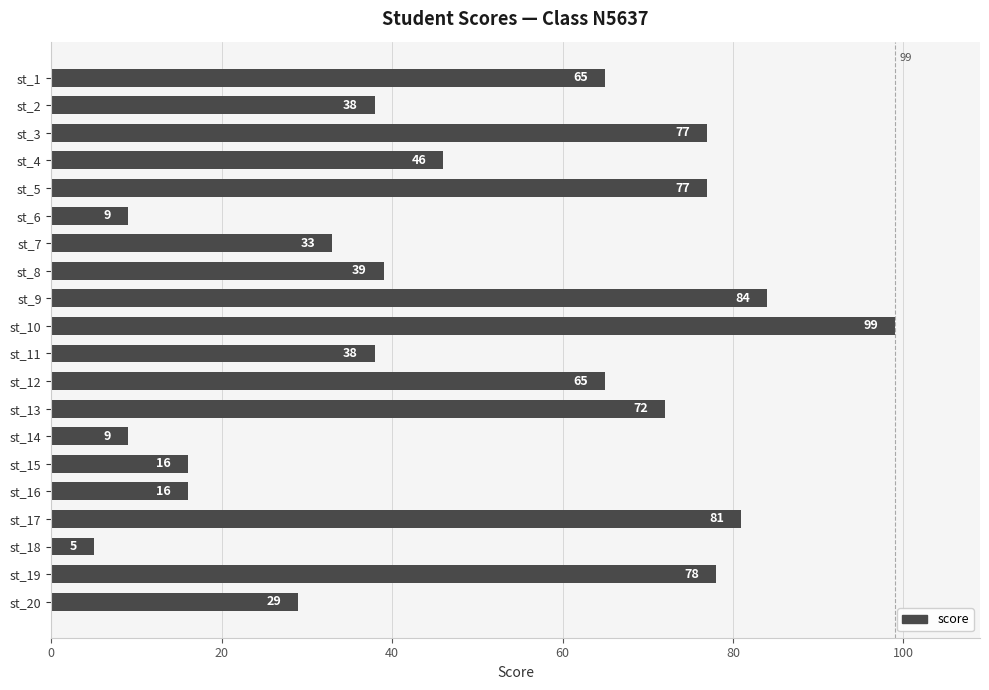

True or false: the data shows 38 at st_1.

False